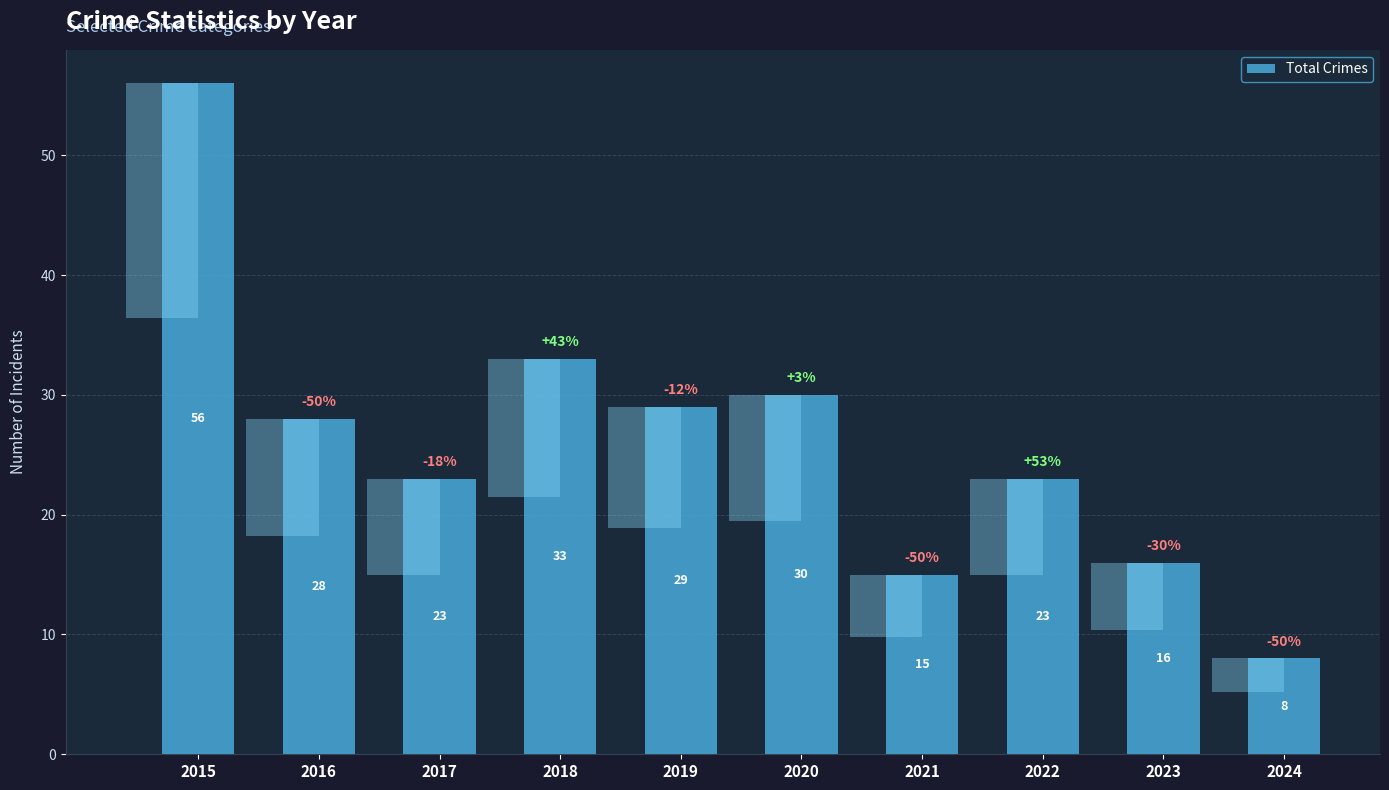

List the labels in order of value, smallest first.

2024, 2021, 2023, 2017, 2022, 2016, 2019, 2020, 2018, 2015